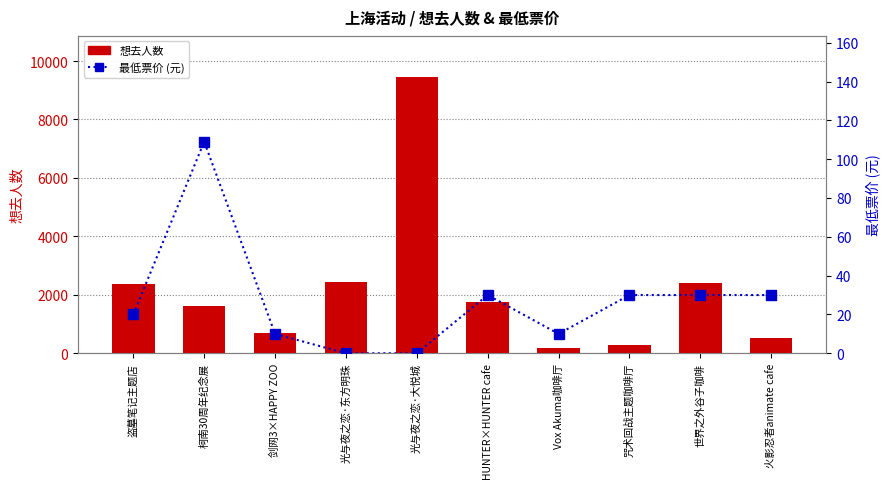

What is the average value of the 最低票价 (元) series?

27